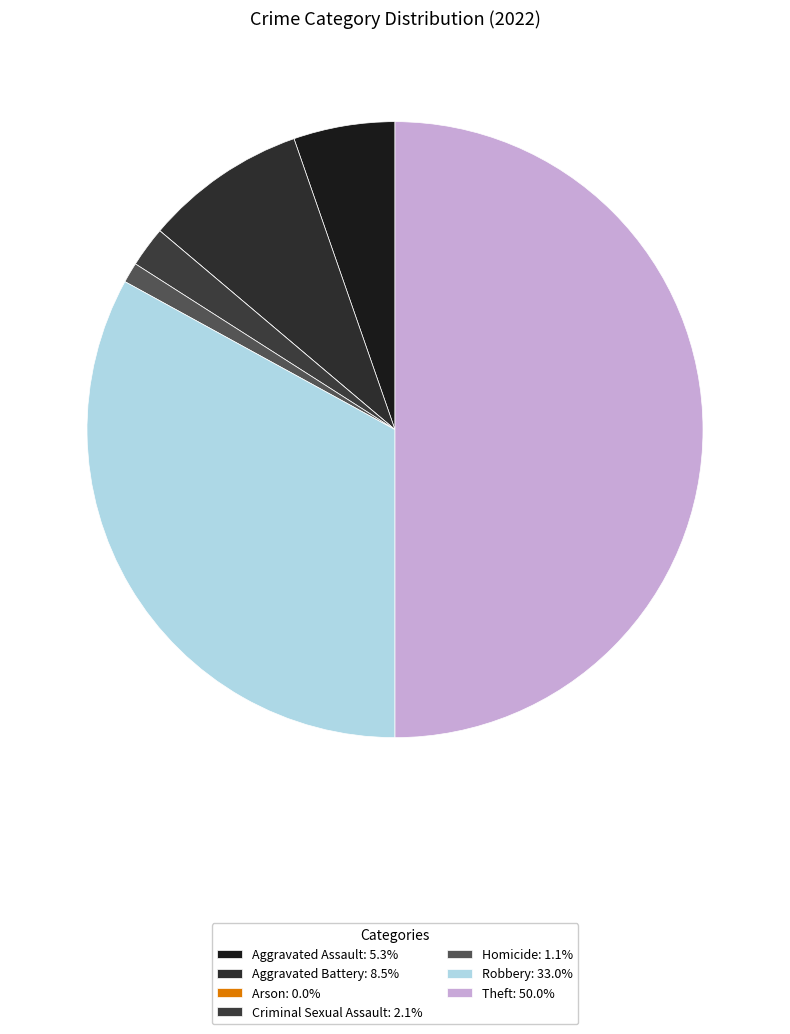

To the nearest percent, what is the difference between the largest and smallest slice percentages?

50%